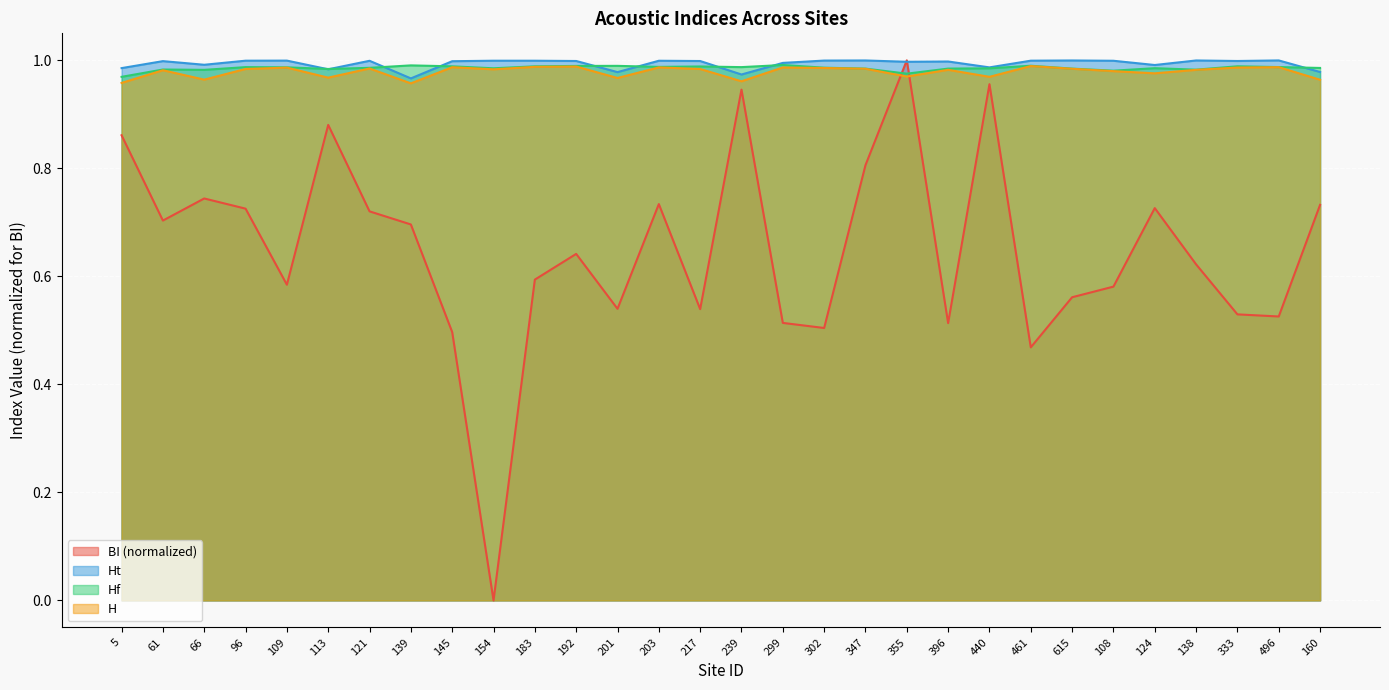

At which label is Hf closest to 0?

5